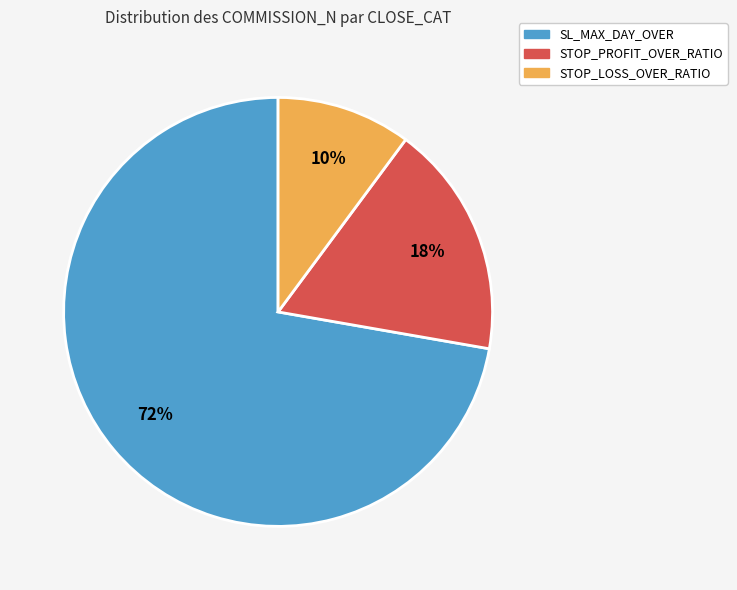

To the nearest percent, what is the average slice percentage?

33%